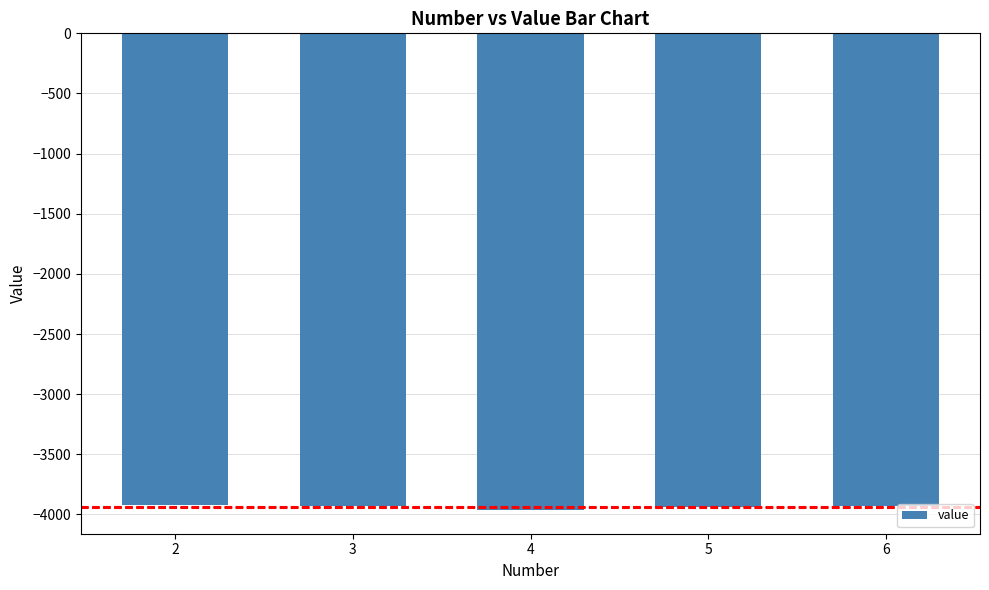

What is the difference between the maximum and minimum values?

41.7